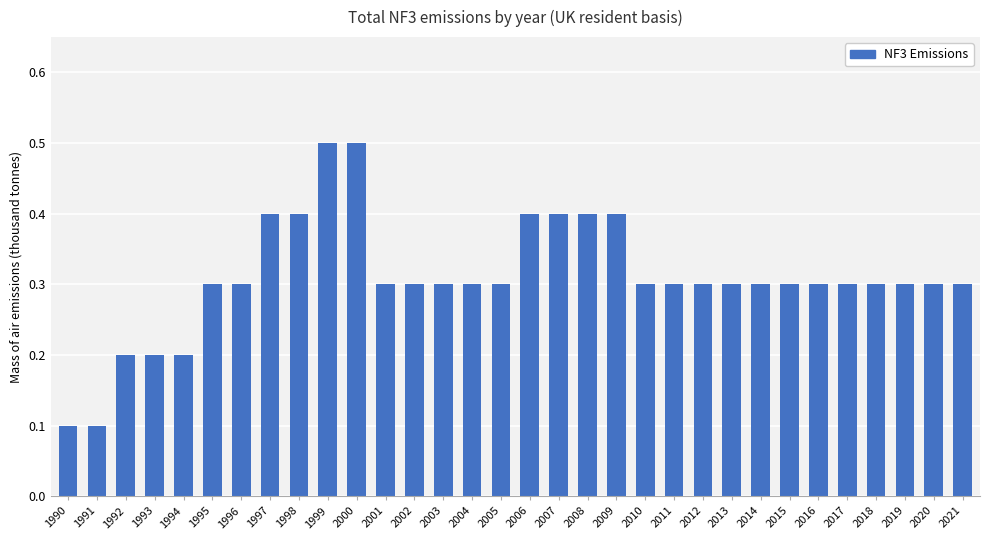

Reading left to right, list all the values displayed in this chart.

0.1	0.1	0.2	0.2	0.2	0.3	0.3	0.4	0.4	0.5	0.5	0.3	0.3	0.3	0.3	0.3	0.4	0.4	0.4	0.4	0.3	0.3	0.3	0.3	0.3	0.3	0.3	0.3	0.3	0.3	0.3	0.3